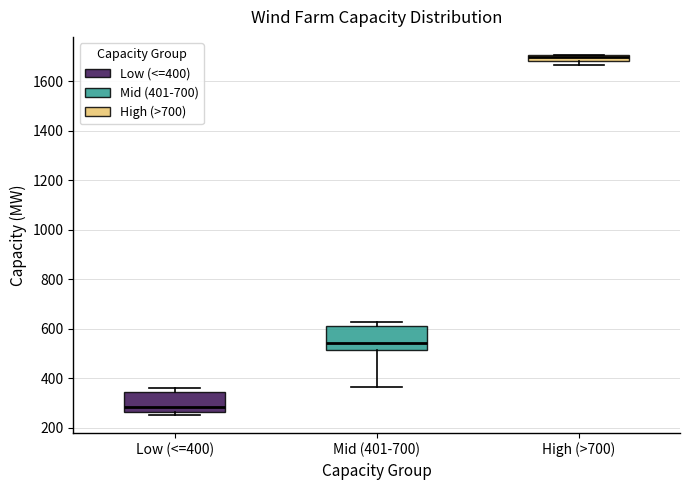

Where does the lower whisker of the box for Mid (401-700) end on the y-axis? The values are not printed on the chart, so give them approximately, as read against the axis.

360